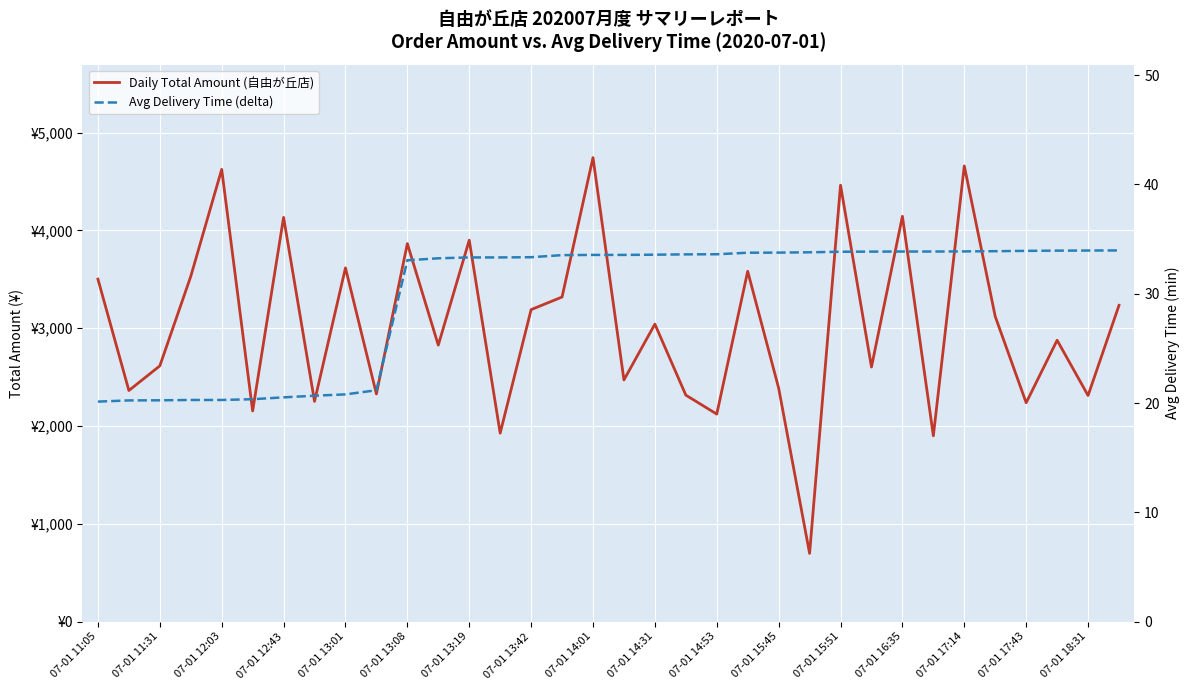

Which label corresponds to the smallest value in the chart?

07-01 11:05